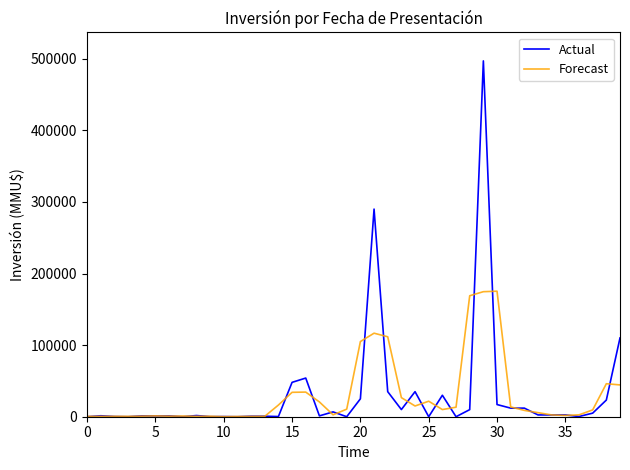

List the series in order of their peak value, lowest first.

Forecast, Actual